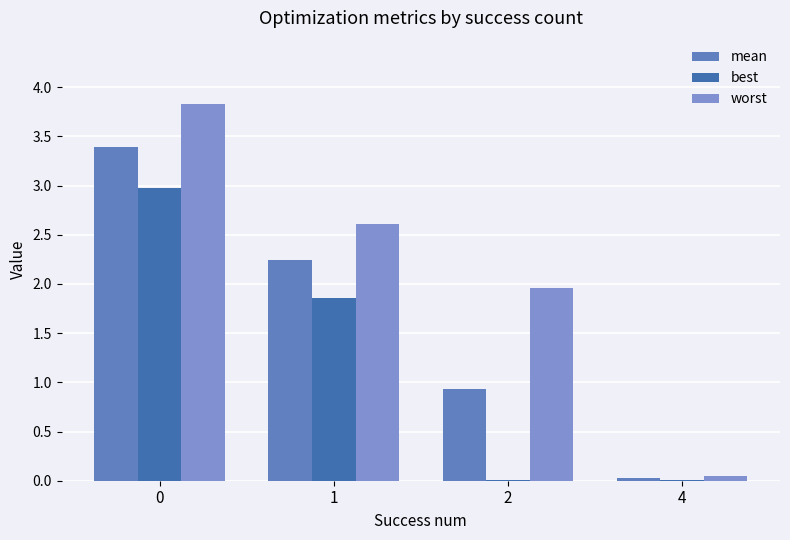

Are the bars horizontal?

No